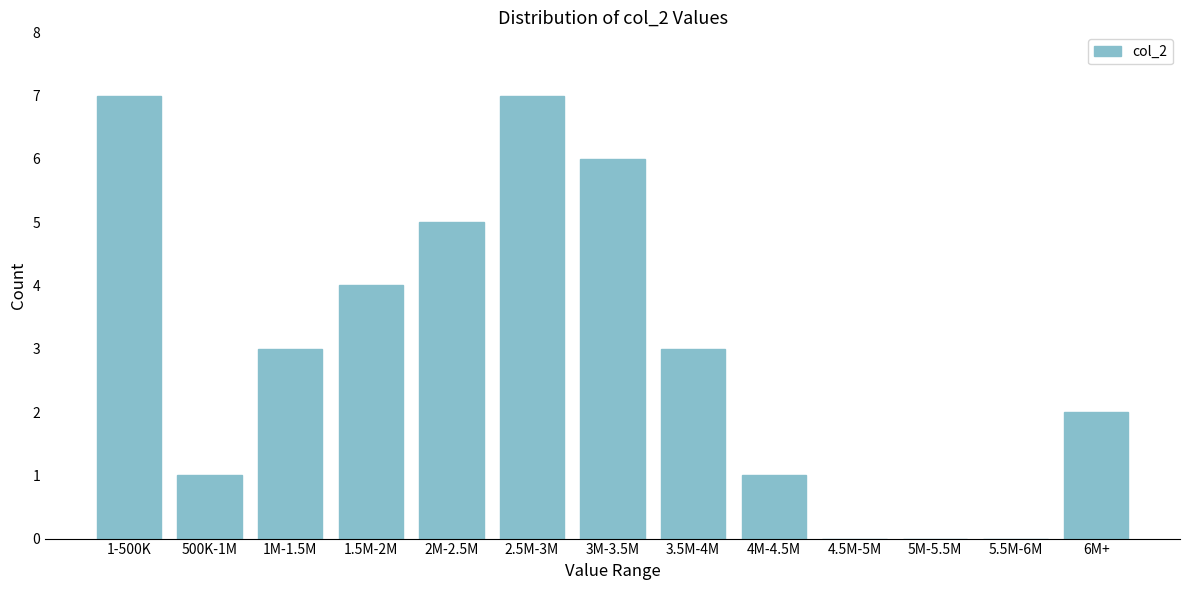

Reading left to right, list all the values displayed in this chart.

1-500K=7	500K-1M=1	1M-1.5M=3	1.5M-2M=4	2M-2.5M=5	2.5M-3M=7	3M-3.5M=6	3.5M-4M=3	4M-4.5M=1	4.5M-5M=0	5M-5.5M=0	5.5M-6M=0	6M+=2